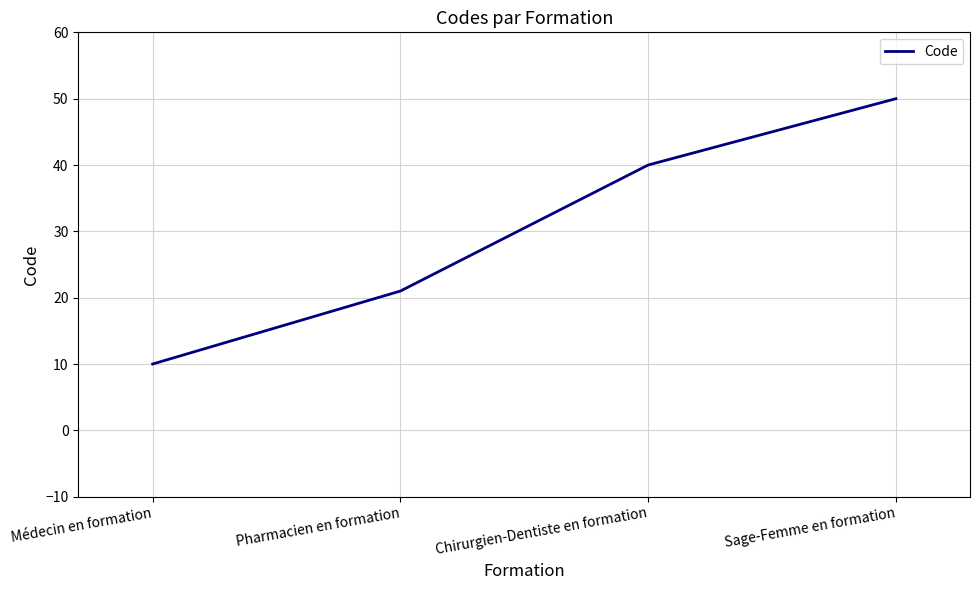

List the labels in order of value, smallest first.

Médecin en formation, Pharmacien en formation, Chirurgien-Dentiste en formation, Sage-Femme en formation